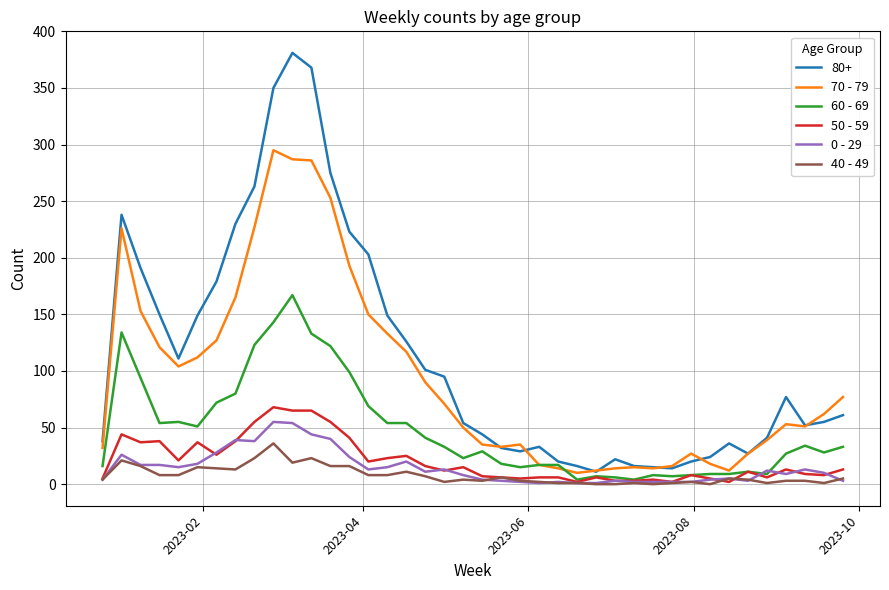

True or false: 0 - 29 and 80+ cross at least once.

False